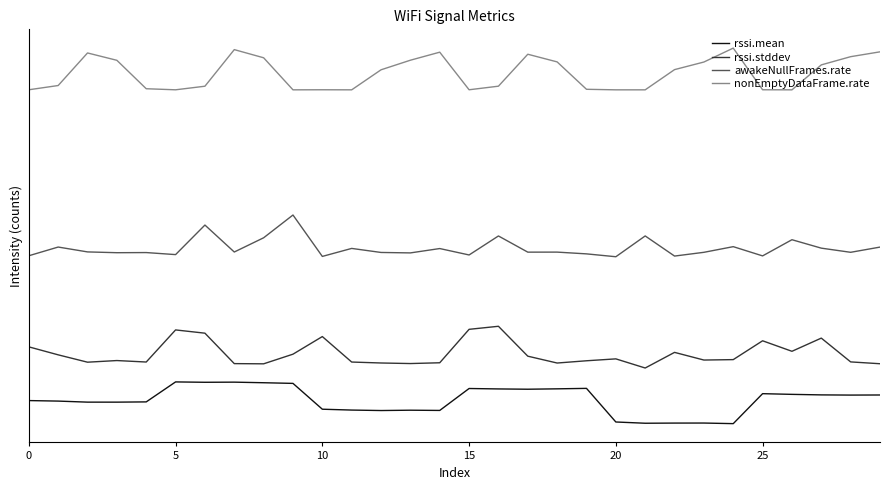

Does the chart have visible grid lines?

No